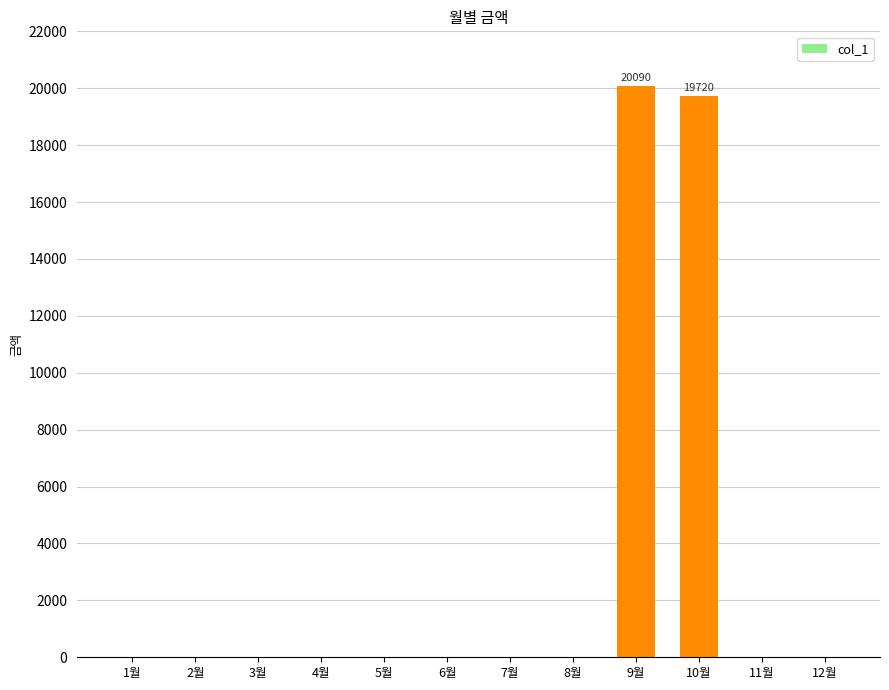

What is the sum of all values?

39810